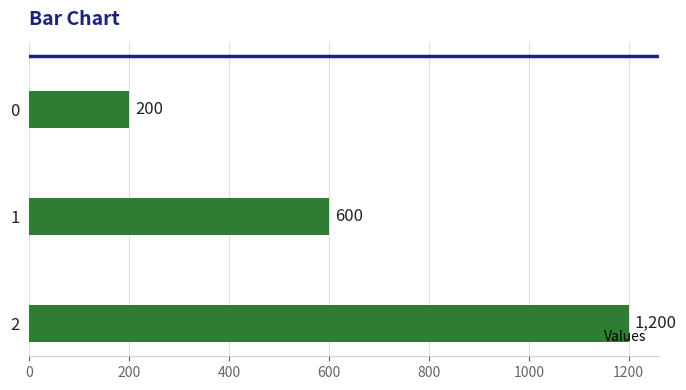

At which category does the chart reach its peak across all series?

2